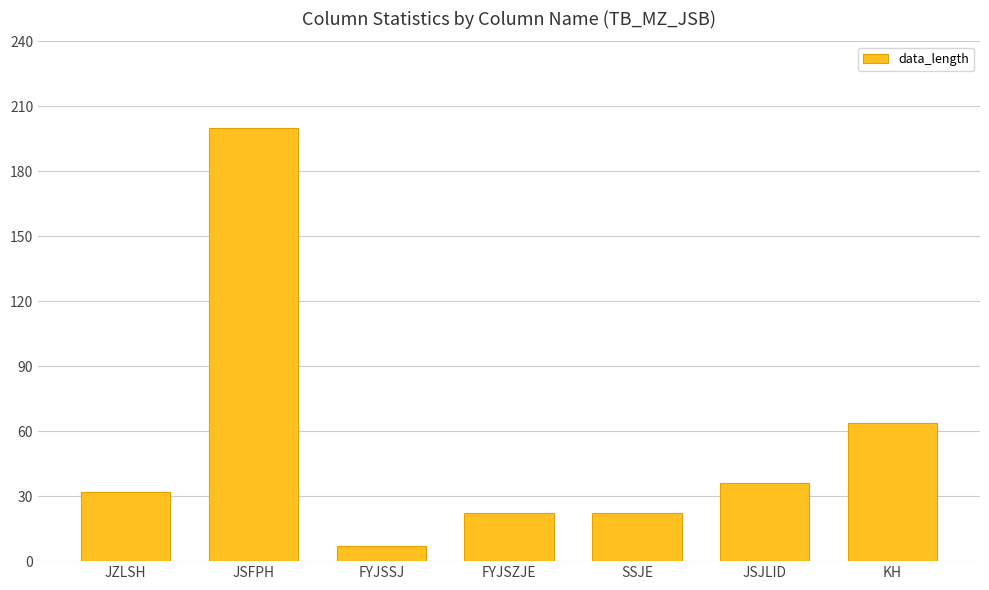

Reading left to right, transcribe all the data shown in this chart.

JZLSH=32	JSFPH=200	FYJSSJ=7	FYJSZJE=22	SSJE=22	JSJLID=36	KH=64